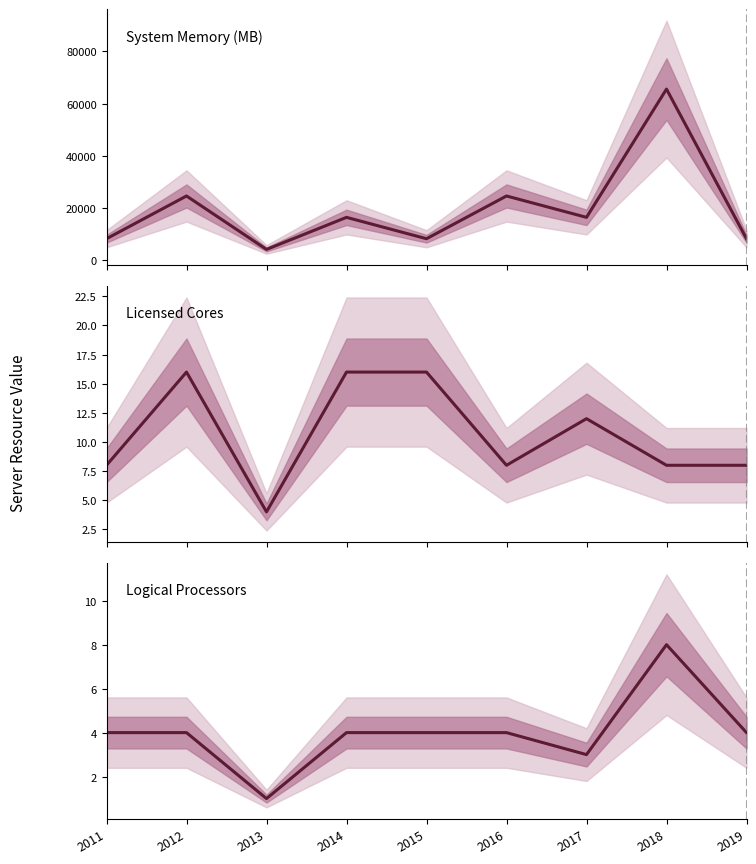

Reading right to left, extract all data points from this chart.

System Memory (MB): 2019=8191	2018=65535	2017=16383	2016=24575	2015=8191	2014=16383	2013=4095	2012=24575	2011=8191
Licensed Cores: 2019=8	2018=8	2017=12	2016=8	2015=16	2014=16	2013=4	2012=16	2011=8
Logical Processors: 2019=4	2018=8	2017=3	2016=4	2015=4	2014=4	2013=1	2012=4	2011=4